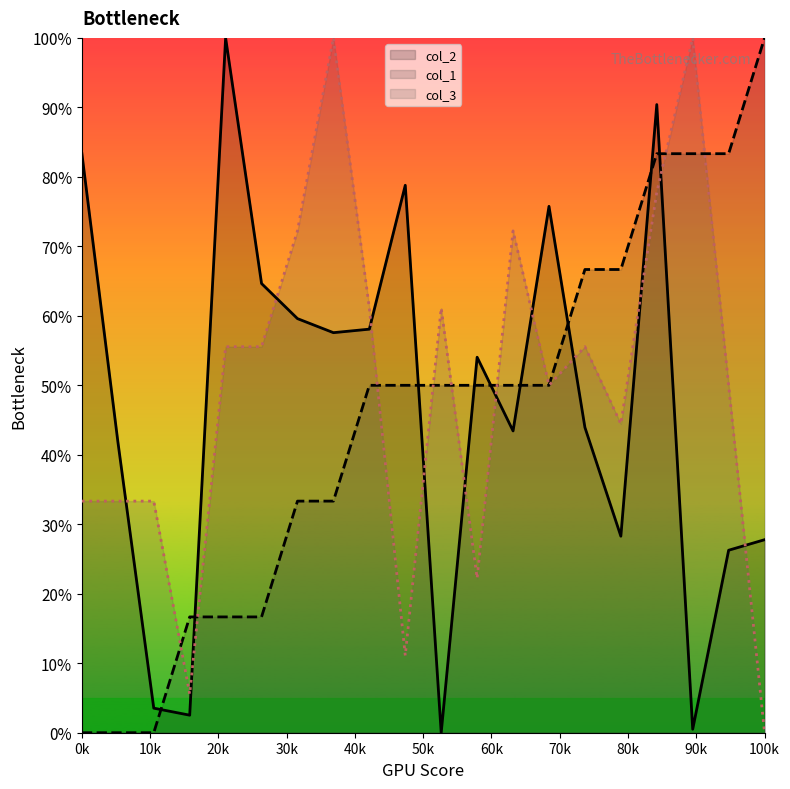

Rank the series by their average value, from highest to lowest.

col_3, col_2, col_1